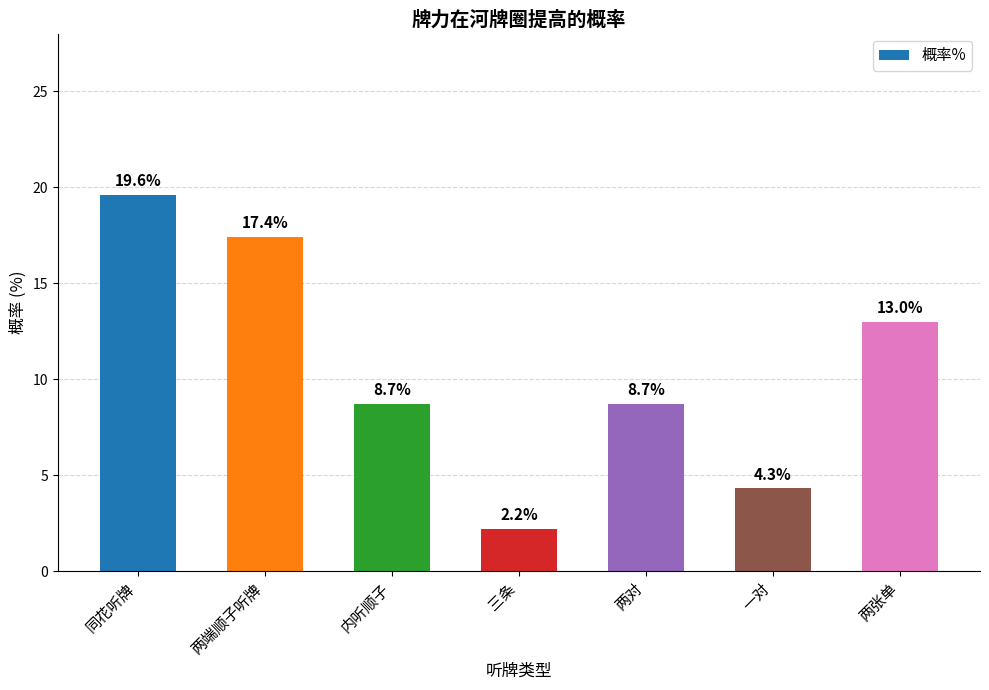

What is the value of the 4th bar from the left?

2.2